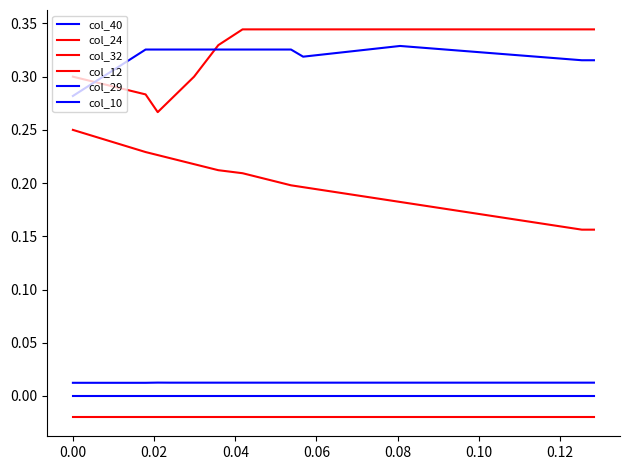

Where is col_32 nearest to the value 0?

−0.02